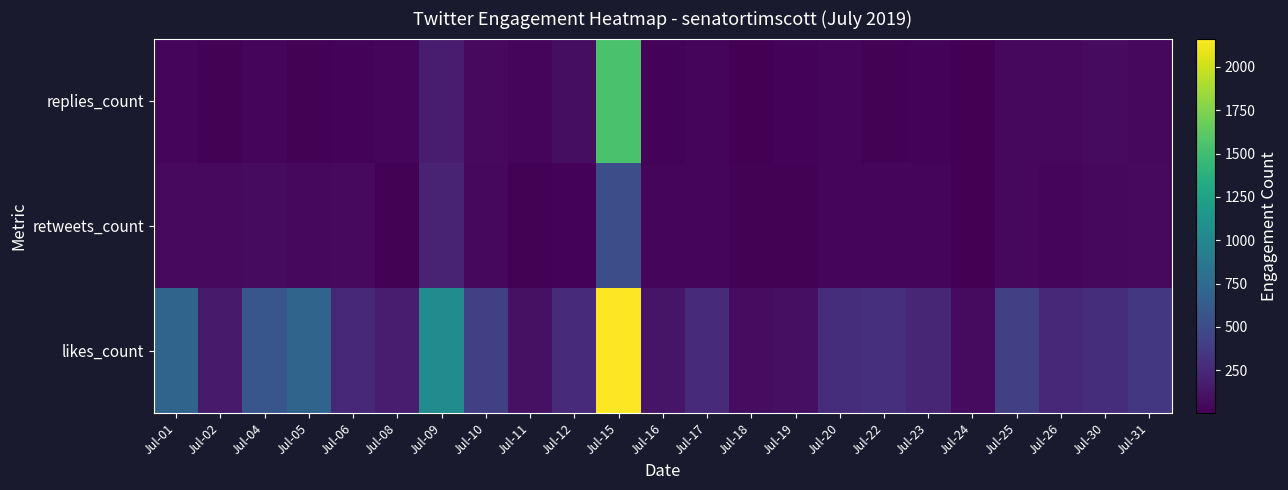

Reading left to right, extract all data points from this chart.

likes_count: Jul-01=699	Jul-02=160	Jul-04=584	Jul-05=703	Jul-06=245	Jul-08=176	Jul-09=1046	Jul-10=409	Jul-11=96	Jul-12=261	Jul-15=2164	Jul-16=123	Jul-17=272	Jul-18=73	Jul-19=88	Jul-20=290	Jul-22=293	Jul-23=232	Jul-24=68	Jul-25=411	Jul-26=242	Jul-30=288	Jul-31=353
retweets_count: Jul-01=58	Jul-02=57	Jul-04=68	Jul-05=53	Jul-06=59	Jul-08=14	Jul-09=207	Jul-10=52	Jul-11=13	Jul-12=23	Jul-15=522	Jul-16=31	Jul-17=40	Jul-18=14	Jul-19=14	Jul-20=44	Jul-22=45	Jul-23=29	Jul-24=10	Jul-25=47	Jul-26=34	Jul-30=46	Jul-31=54
replies_count: Jul-01=30	Jul-02=16	Jul-04=38	Jul-05=19	Jul-06=22	Jul-08=40	Jul-09=165	Jul-10=60	Jul-11=33	Jul-12=85	Jul-15=1545	Jul-16=27	Jul-17=39	Jul-18=9	Jul-19=24	Jul-20=35	Jul-22=12	Jul-23=20	Jul-24=3	Jul-25=53	Jul-26=51	Jul-30=64	Jul-31=48